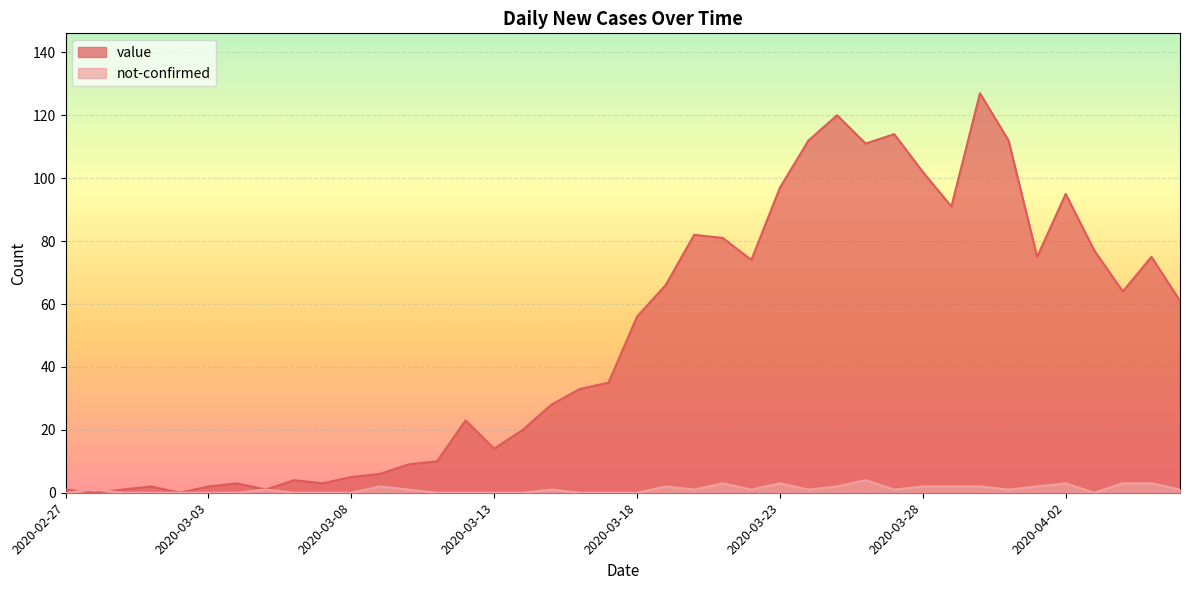

What is the difference between the highest and lowest values at 2020-03-29?

89